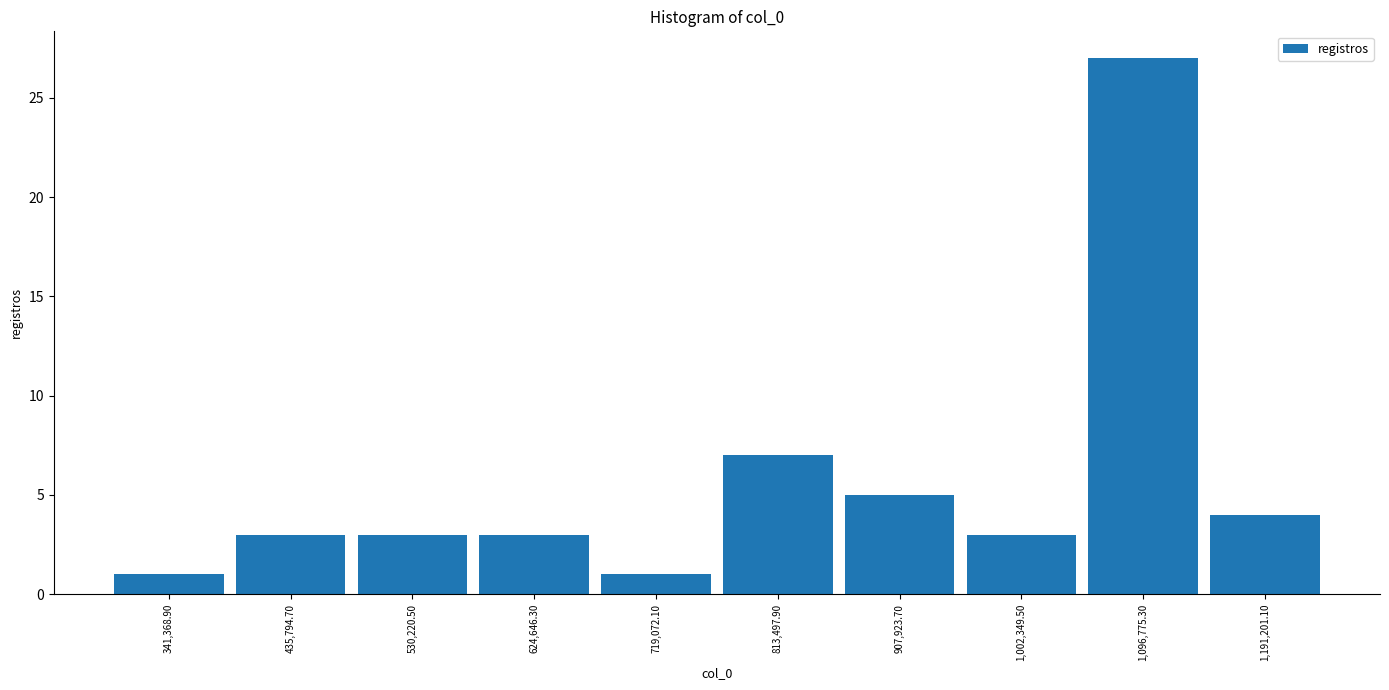

Which range on the x-axis has the tallest bar?

1050000 to 1140000